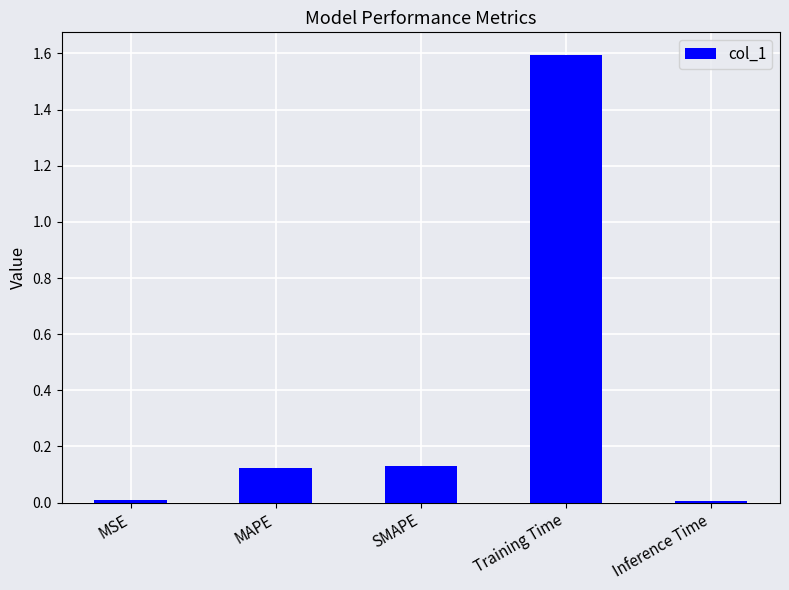

What is the sum of all values?

1.9